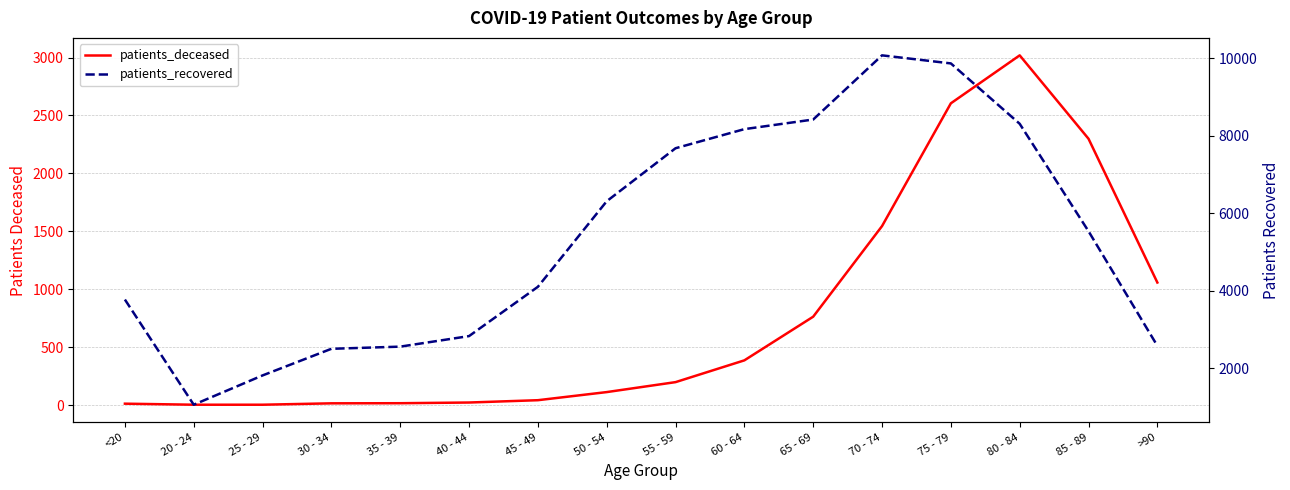

The patients_recovered series shows 3538 at 30 - 34. True or false?

False